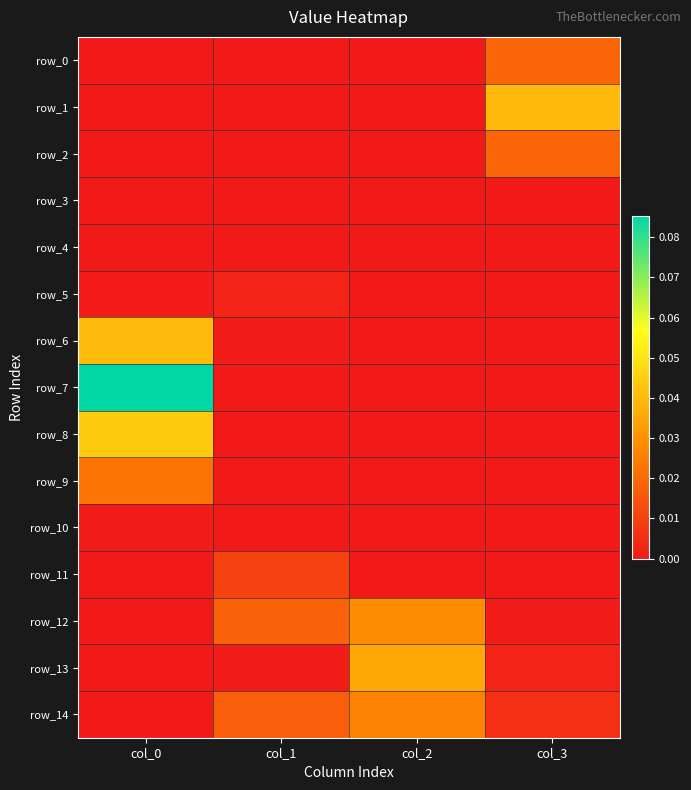

At which category does the chart reach its minimum across all series?

col_1